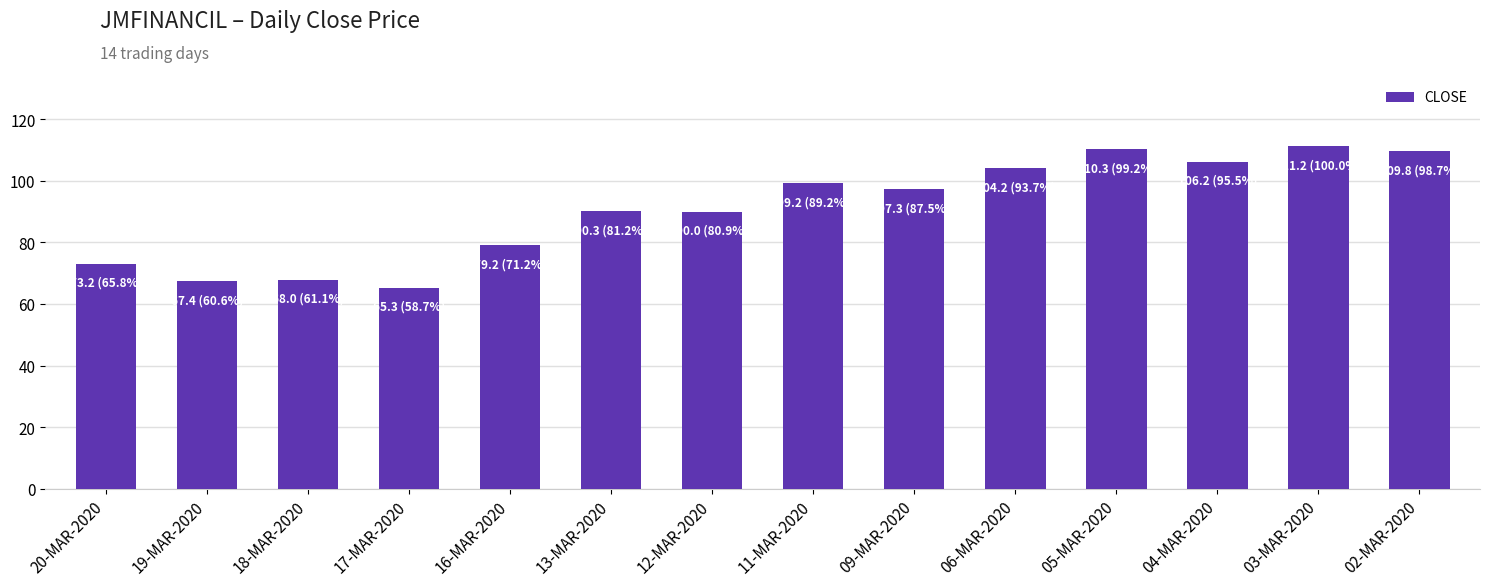

What is the difference between the maximum and minimum values?

45.9